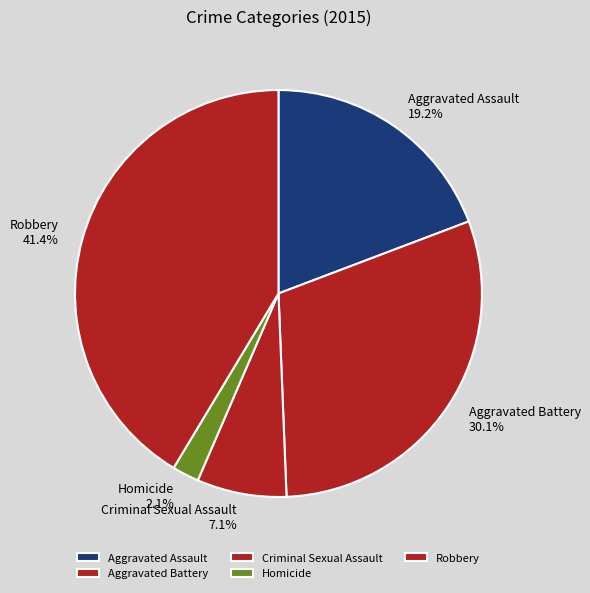

Between Aggravated Battery and Aggravated Assault, which is larger?

Aggravated Battery